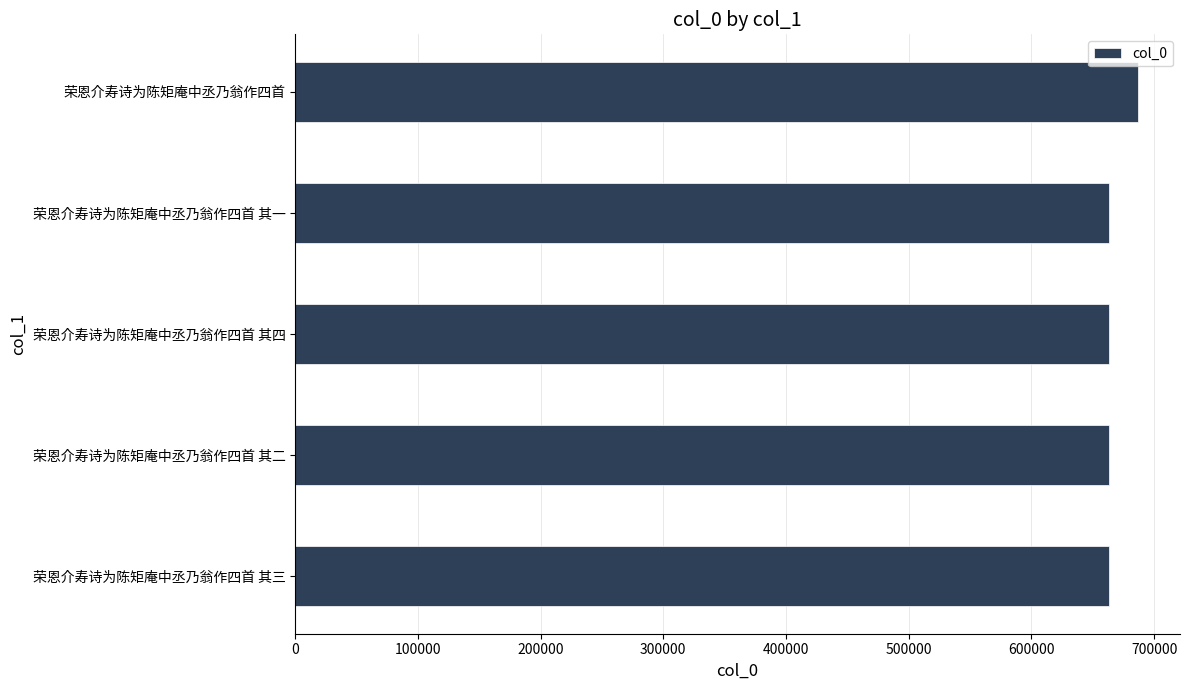

What is the sum of the values at 荣恩介寿诗为陈矩庵中丞乃翁作四首 其四 and 荣恩介寿诗为陈矩庵中丞乃翁作四首 其二?

1326706